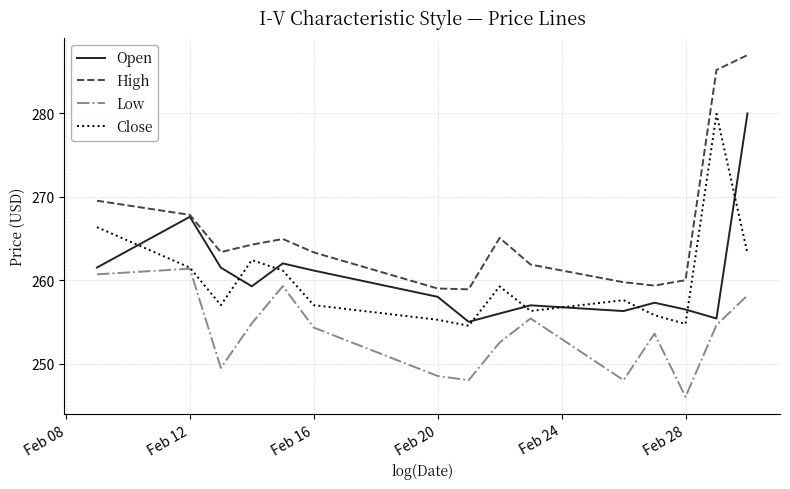

What is the difference between the maximum and second lowest values in the Close series?

25.2